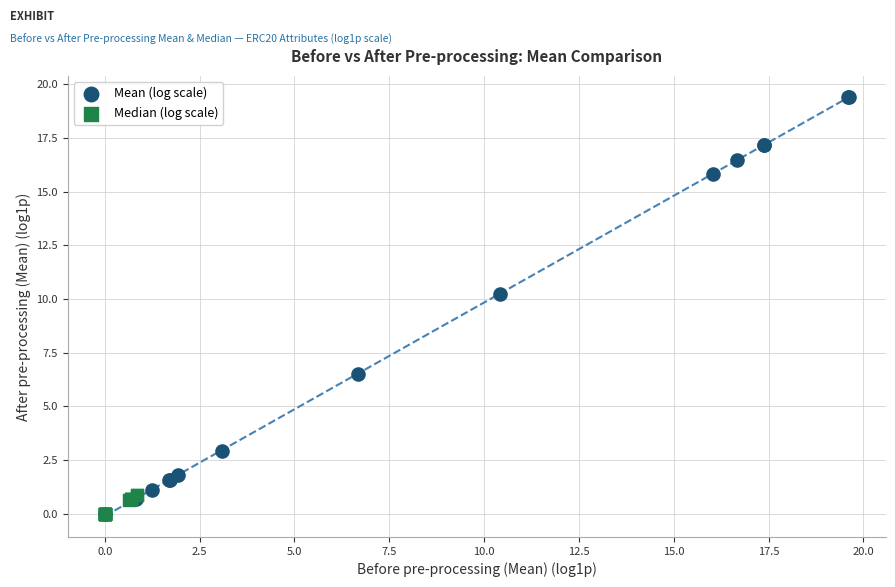

Which series reaches the maximum Y coordinate?

Mean (log scale)